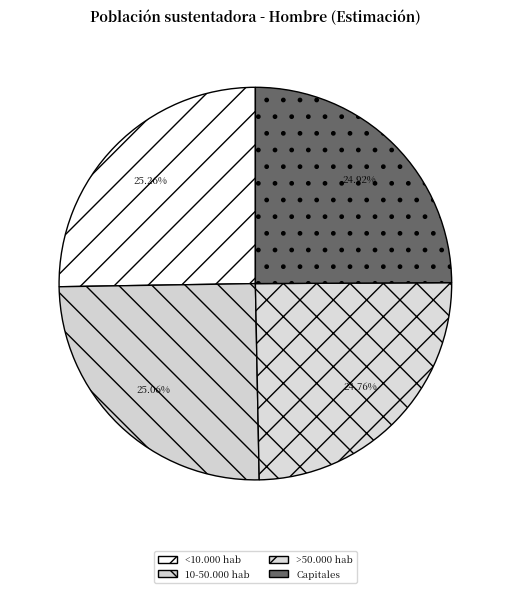

The Capitales slice represents 25% of the pie. True or false?

True